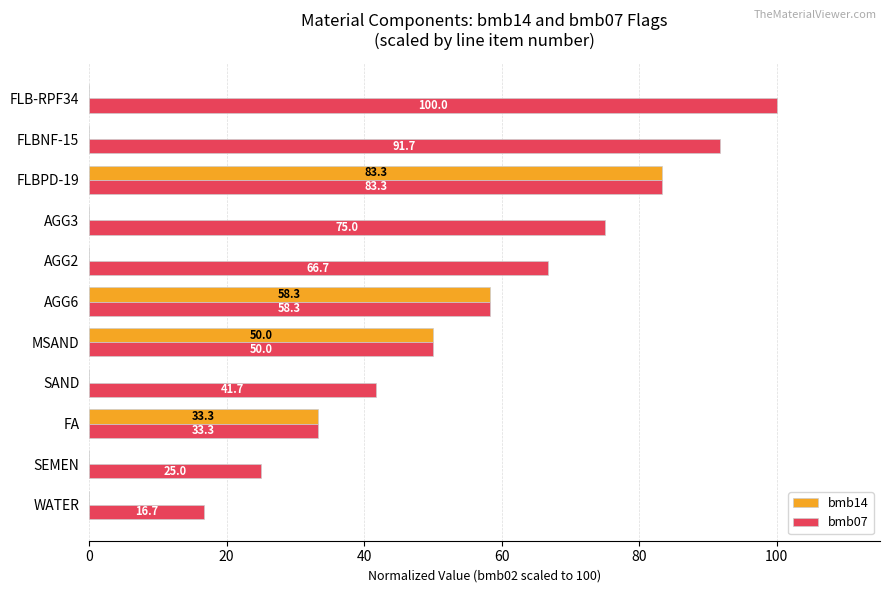

Which series changed the most between FLBPD-19 and FLB-RPF34?

bmb14